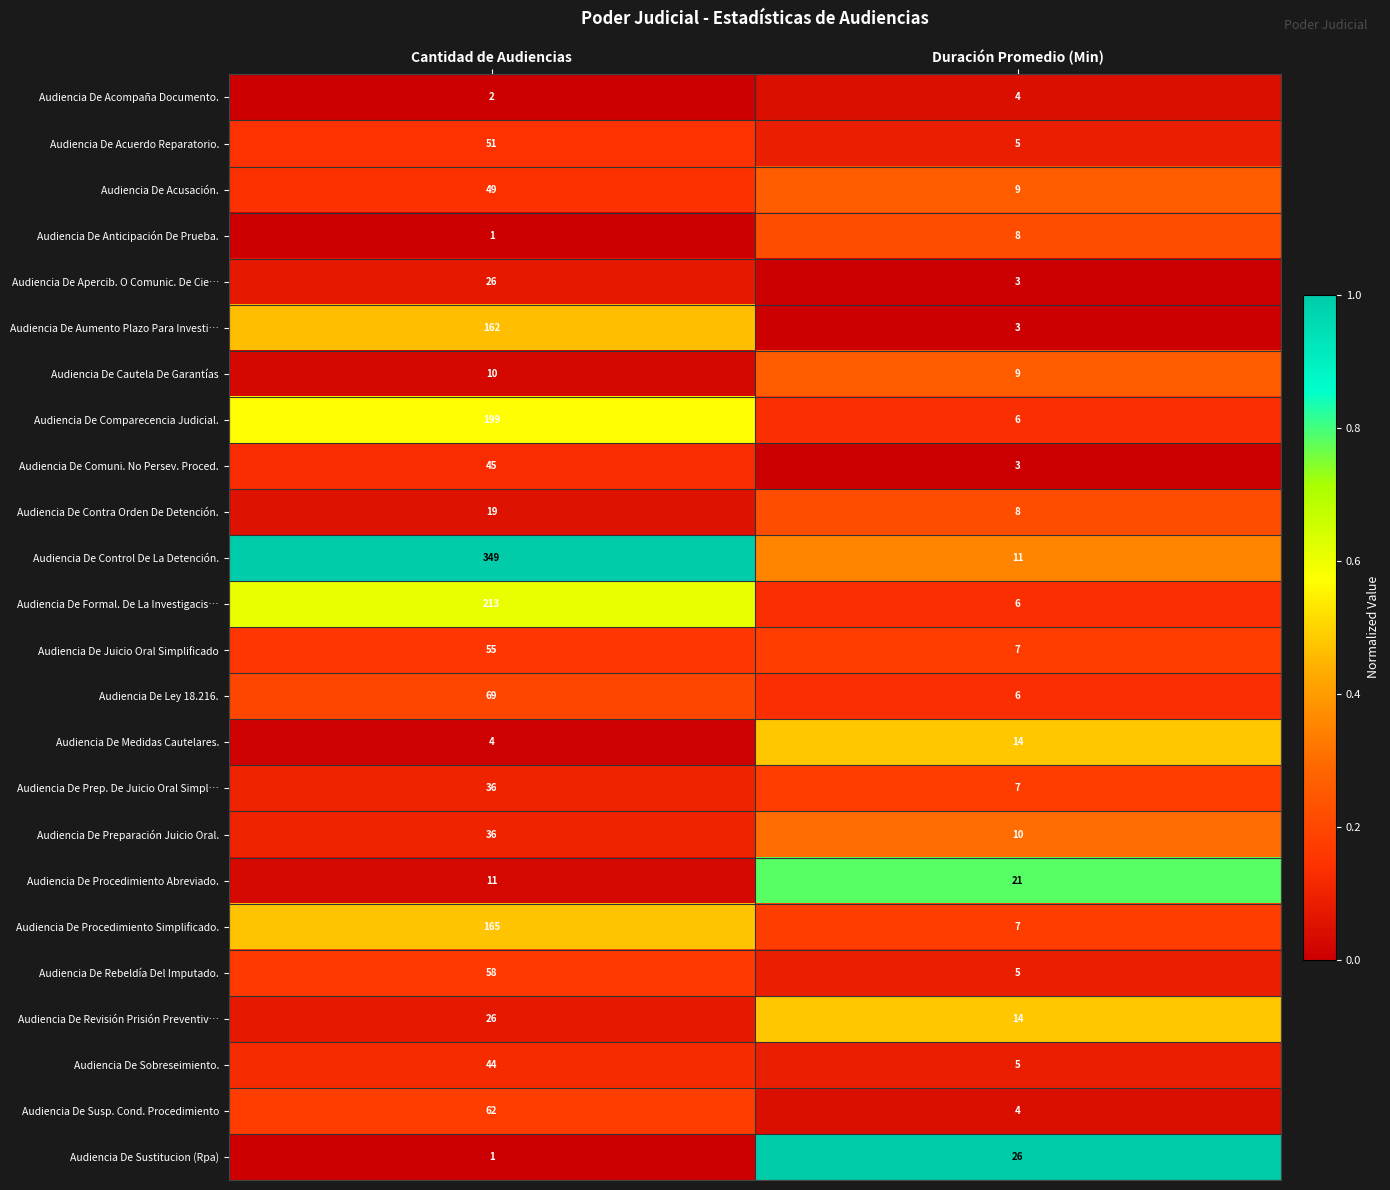

The Audiencia De Juicio Oral Simplificado series shows 55 at Cantidad de Audiencias. True or false?

True